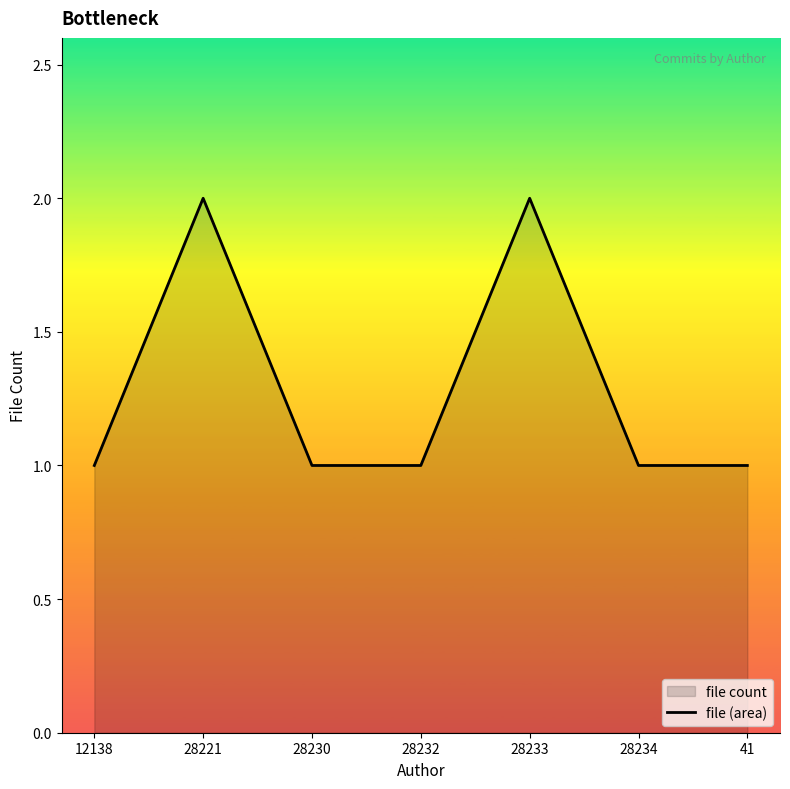

Reading left to right, list all the values displayed in this chart.

12138=1	28221=2	28230=1	28232=1	28233=2	28234=1	41=1